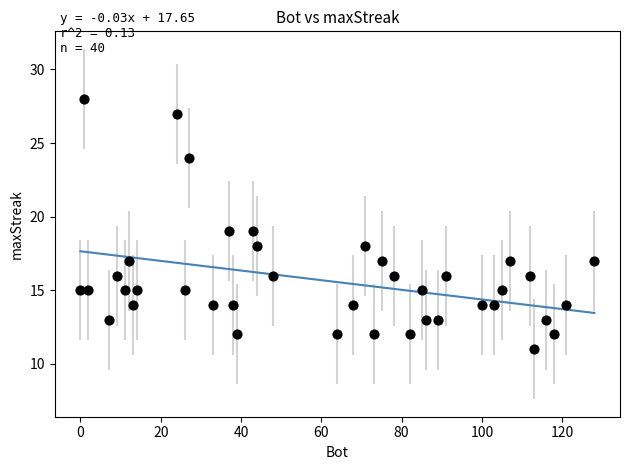

What is the range of Y values (max minus min)?

17